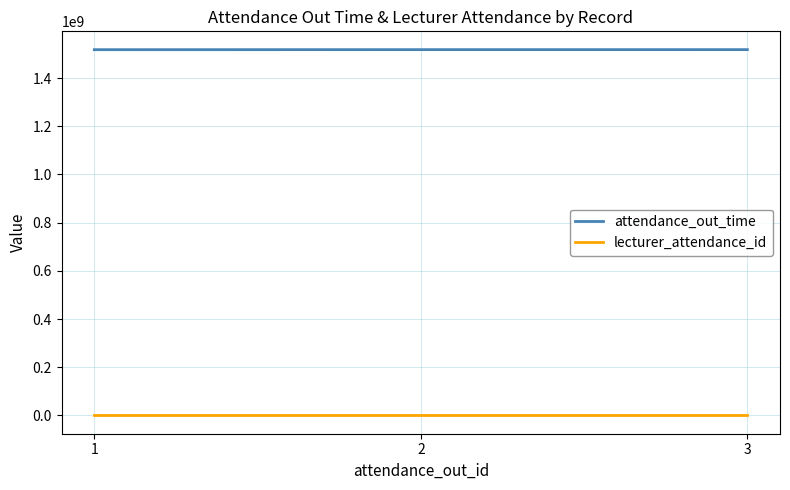

What is the maximum value shown in the chart?

1518174000